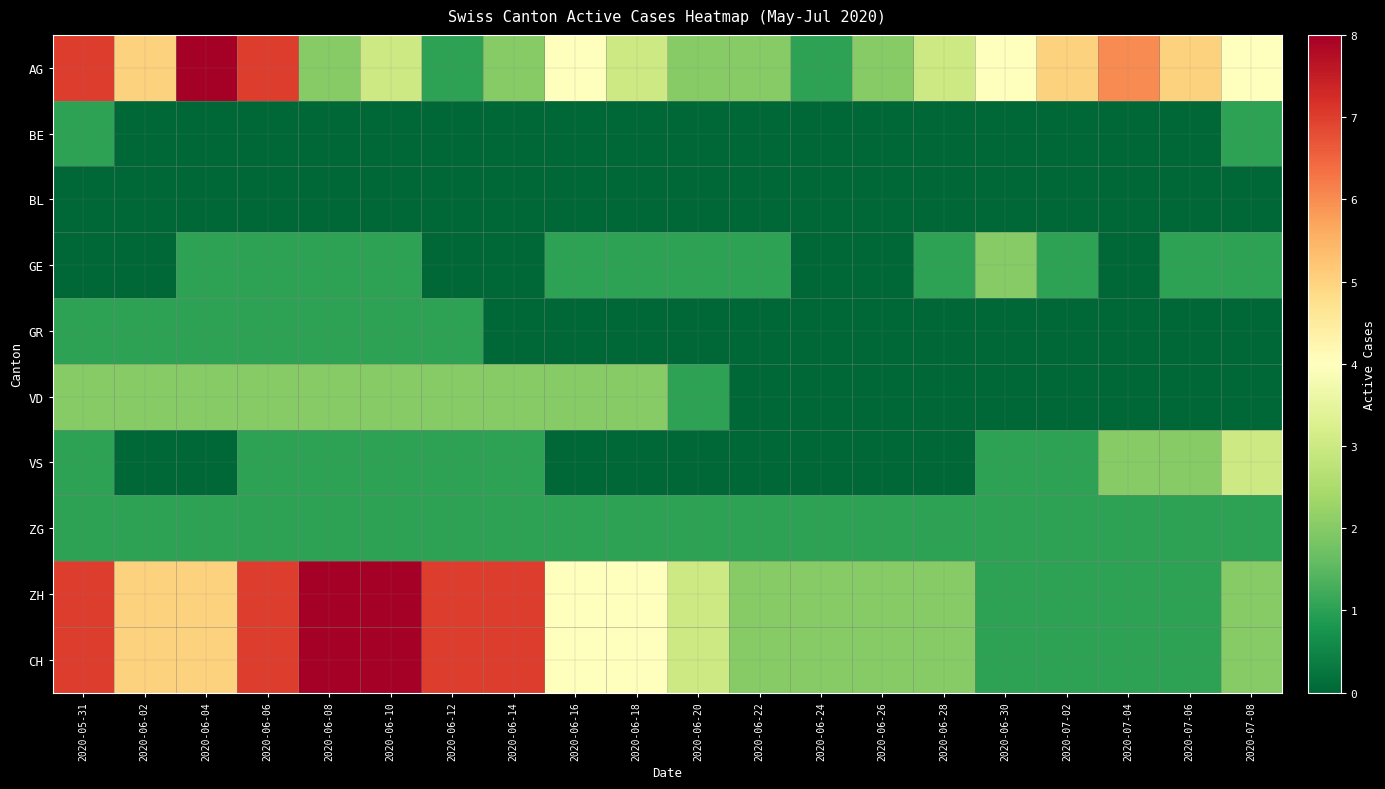

Which series has the largest total across all categories?

ZH